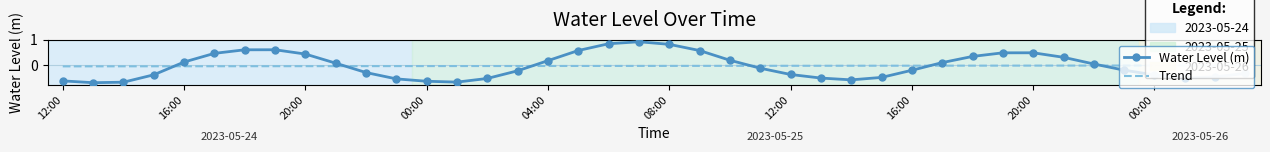

List the series in order of their peak value, highest first.

Water Level (m), Trend